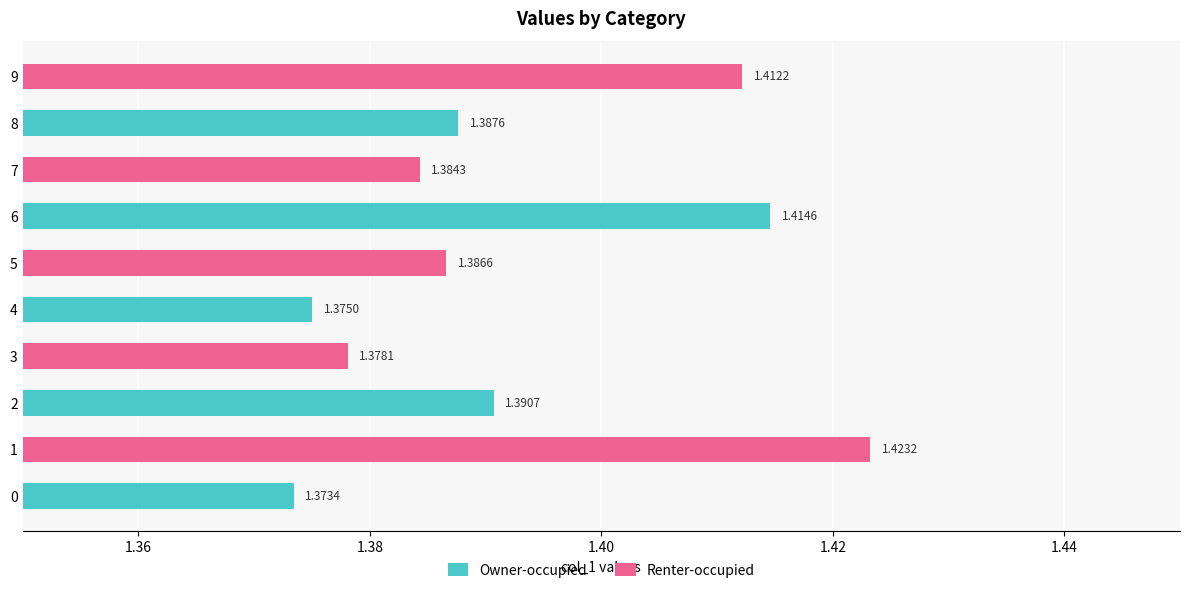

At 4, list the series in order from smallest to largest.

Owner-occupied, Renter-occupied